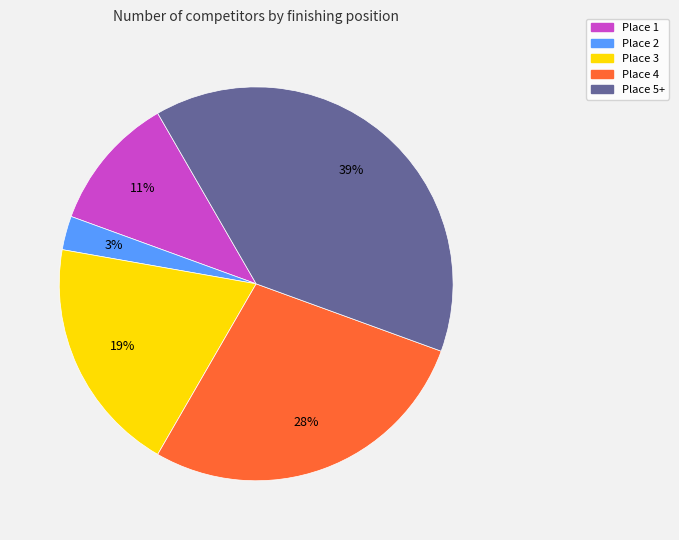

The Place 4 slice represents 28% of the pie. True or false?

True